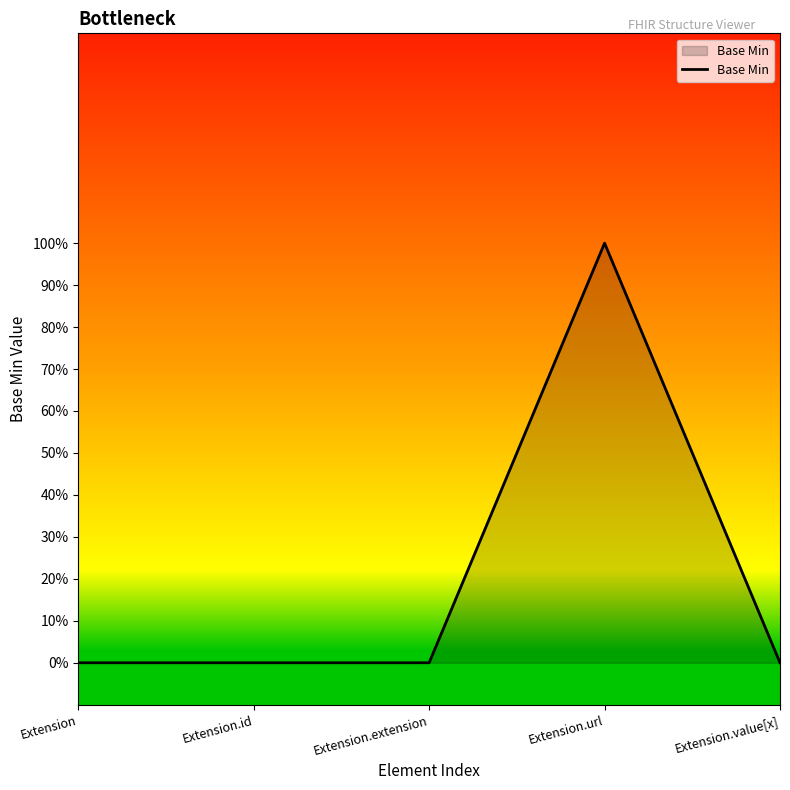

Rank the categories by value from lowest to highest.

Extension, Extension.id, Extension.extension, Extension.value[x], Extension.url